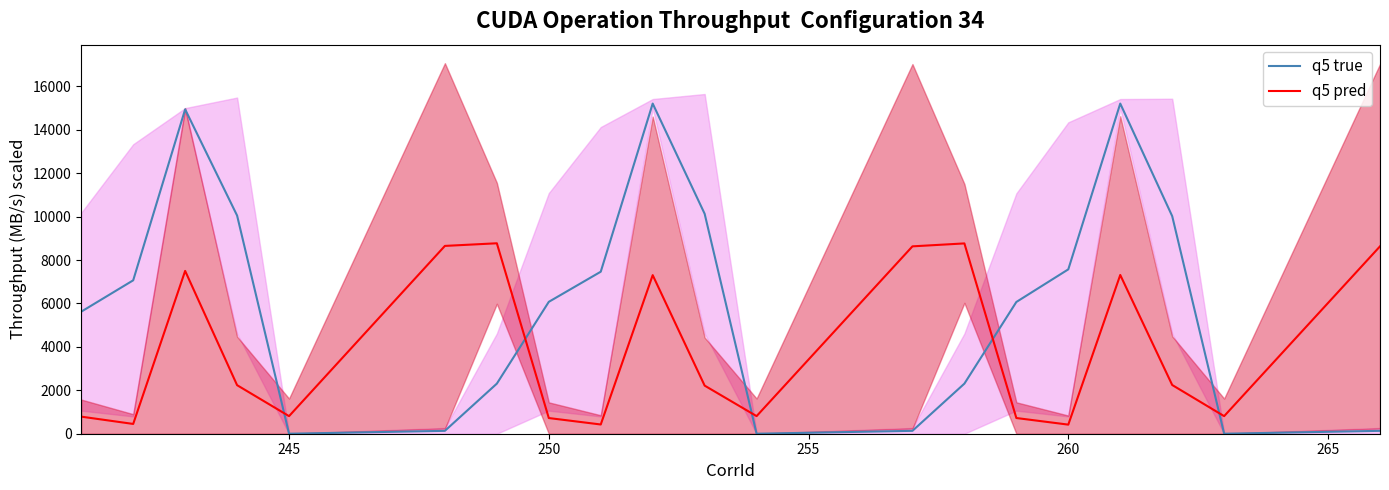

Rank the series by their maximum value, from lowest to highest.

q5 pred, q5 true